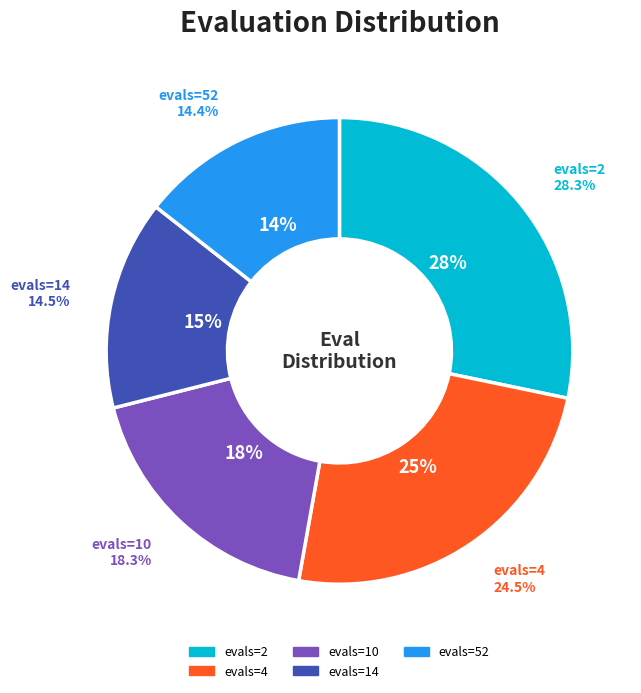

Between evals=4 and evals=10, which is larger?

evals=4